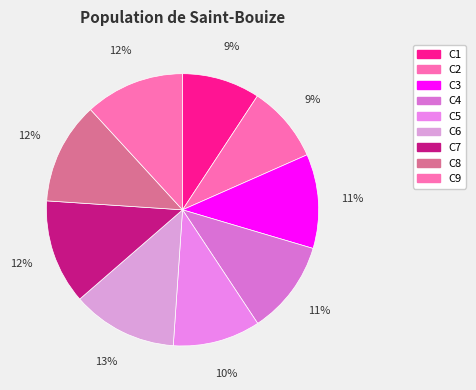

Which category has the smallest portion of the pie?

C2